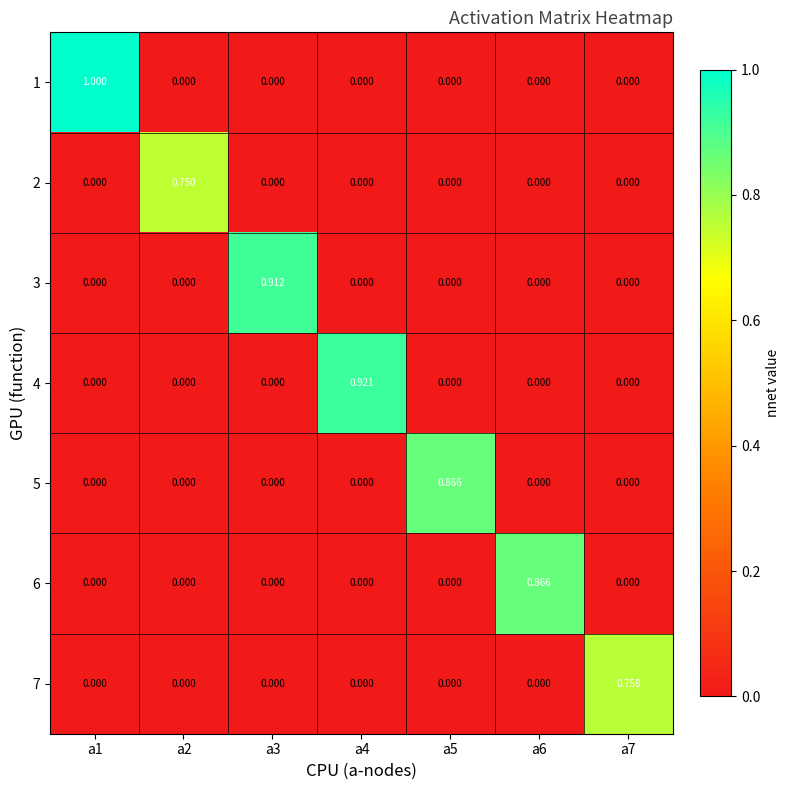

Which series has the widest spread of values?

1